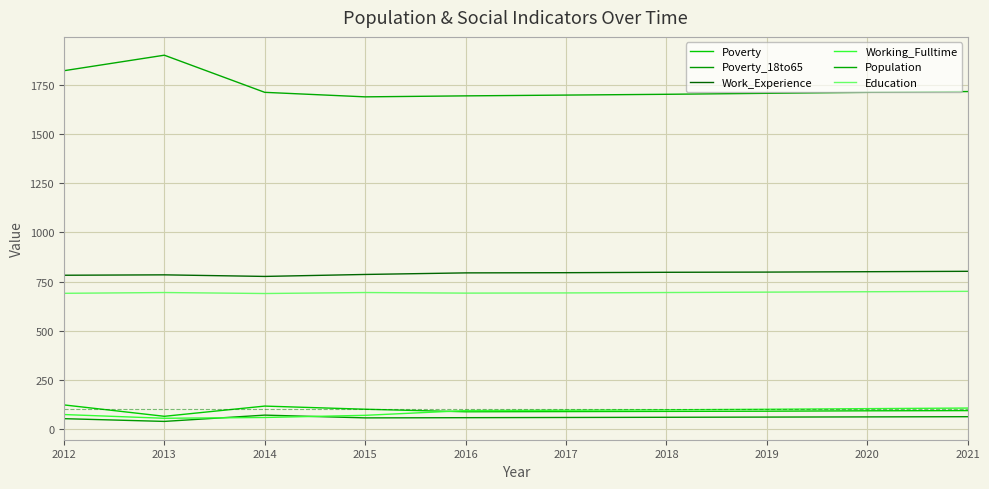

Which category has the lowest value across all series?

2013